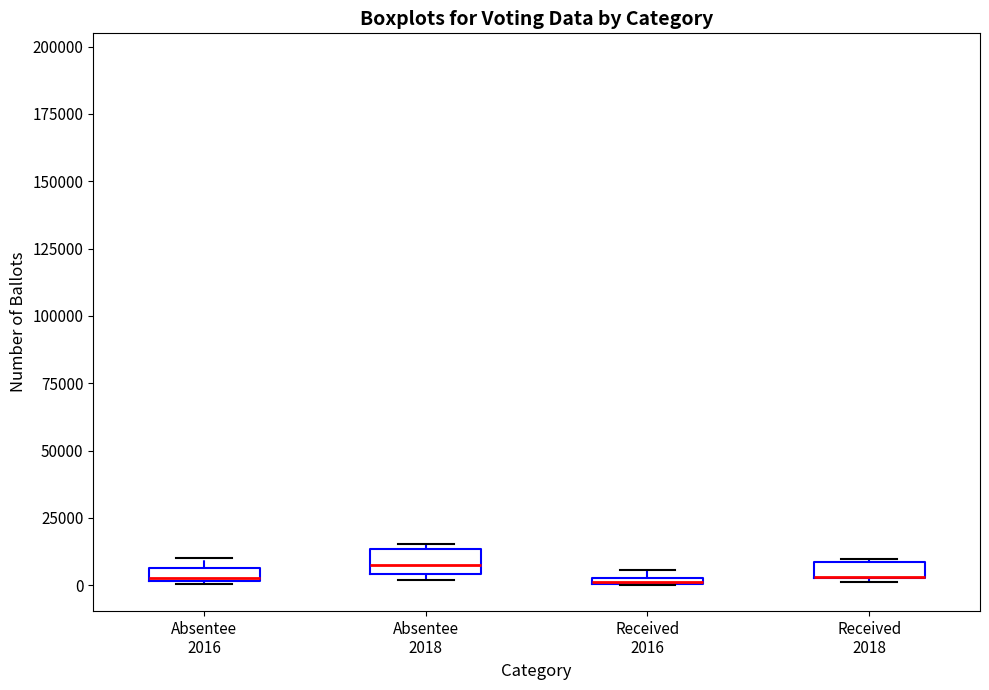

Where is the upper edge of the box for Absentee 2016 on the y-axis? The values are not printed on the chart, so give them approximately, as read against the axis.

5000